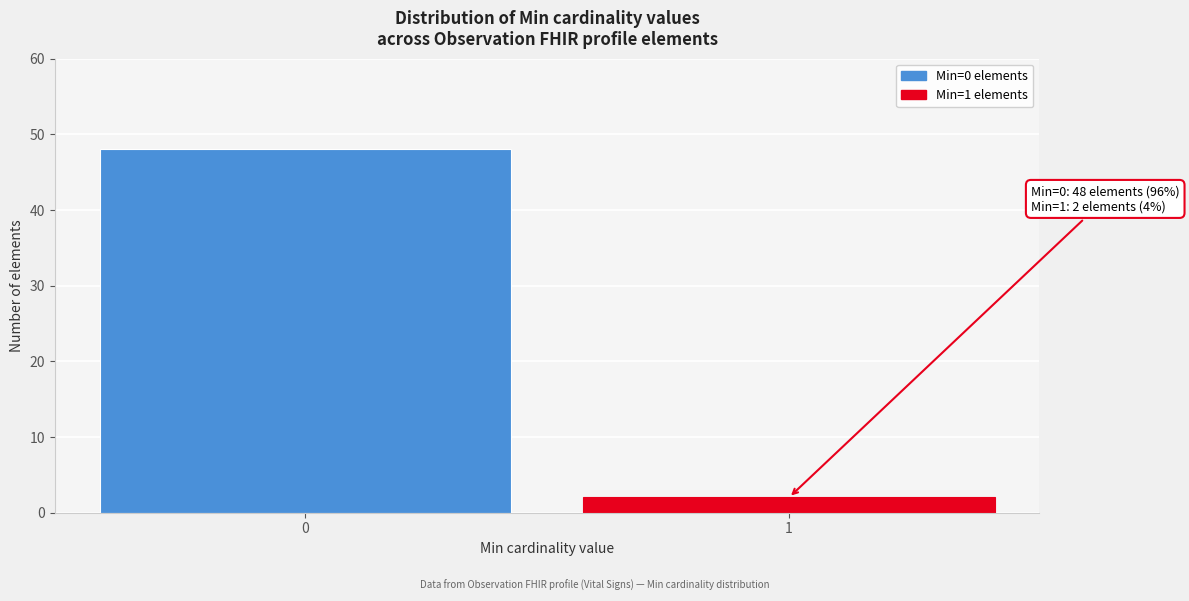

Reading right to left, extract all data points from this chart.

2	48